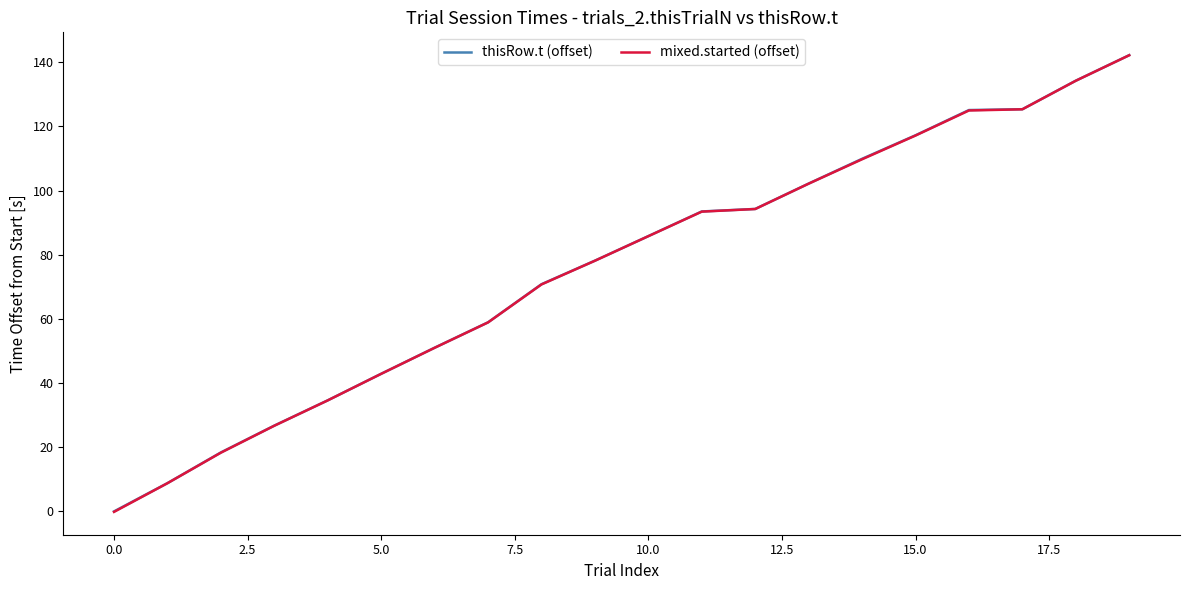

How many categories are shown in the chart?

20